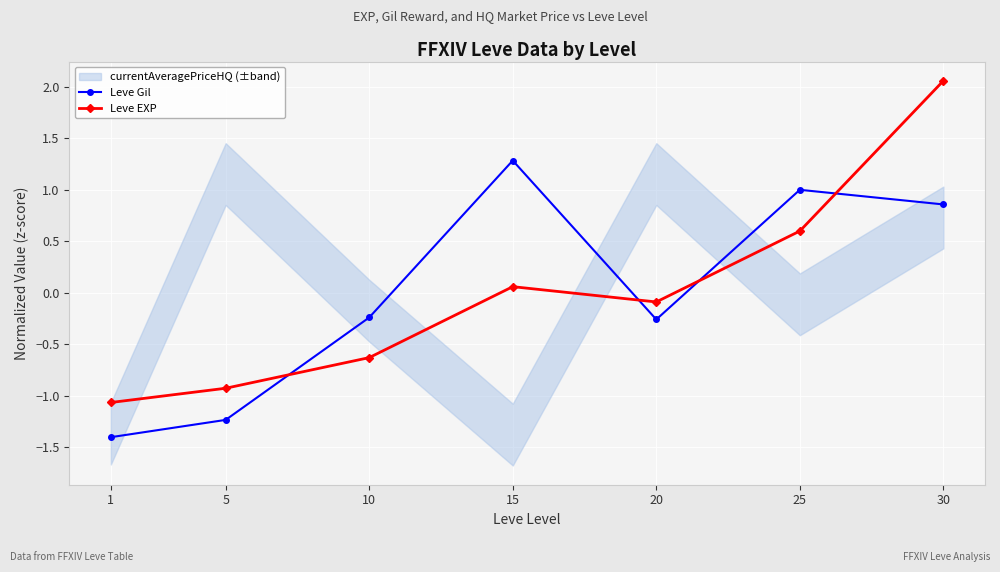

What is the maximum value for Leve EXP?

2.1